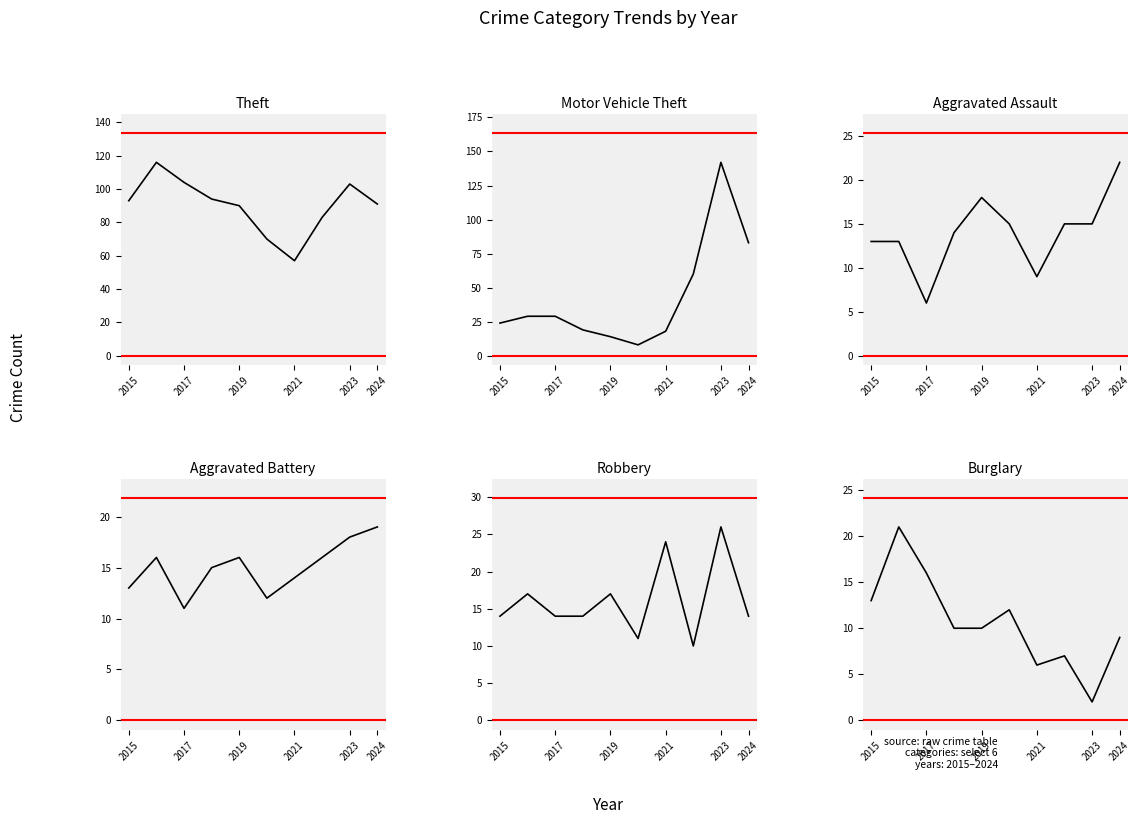

The value of Burglary at 2023 is 3. True or false?

False